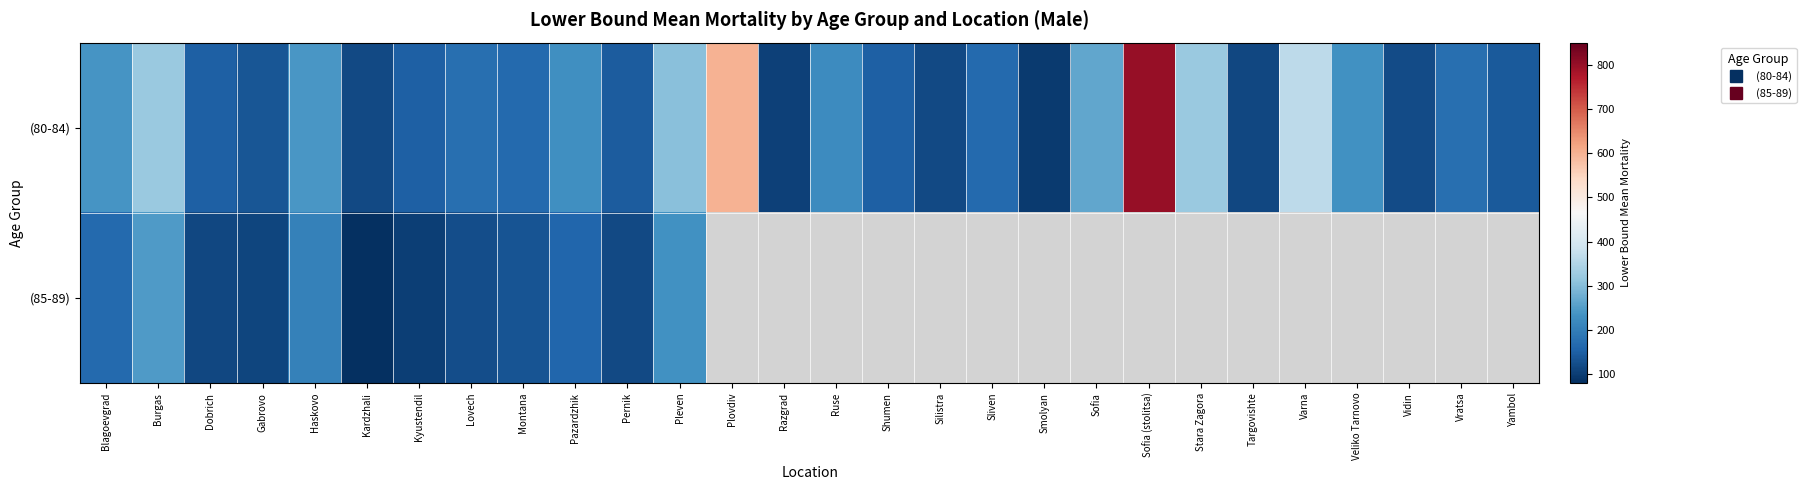

What is the highest value of the (85-89) series?

246.2